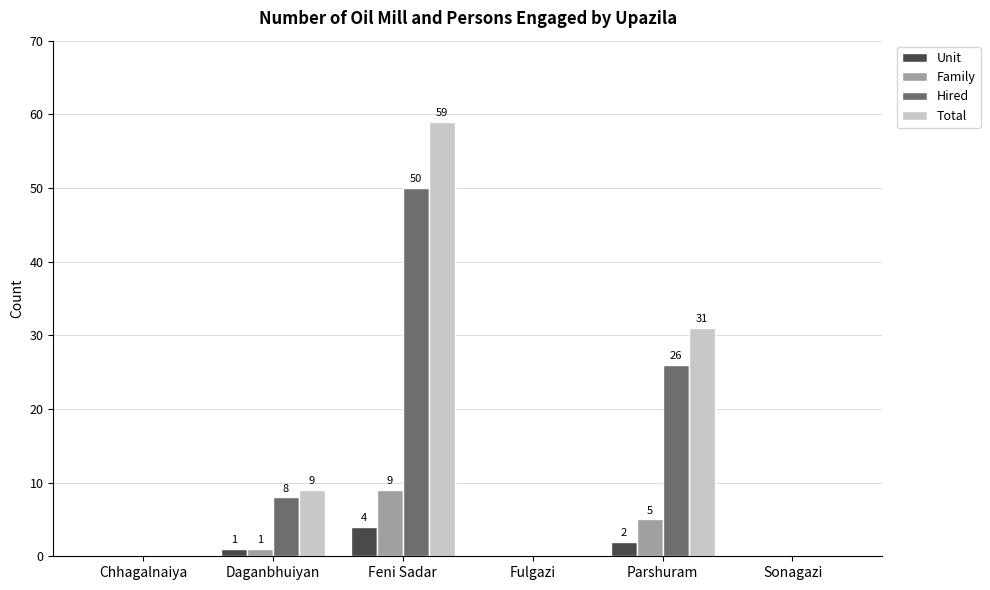

How many positive values does the Hired series have?

3